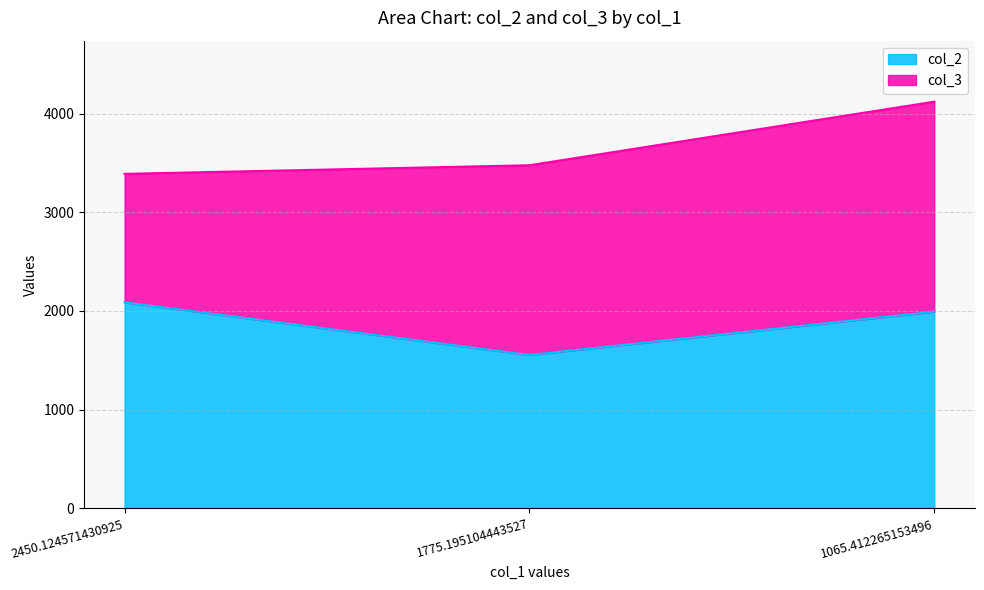

Does the chart display data point markers on the line(s)?

No